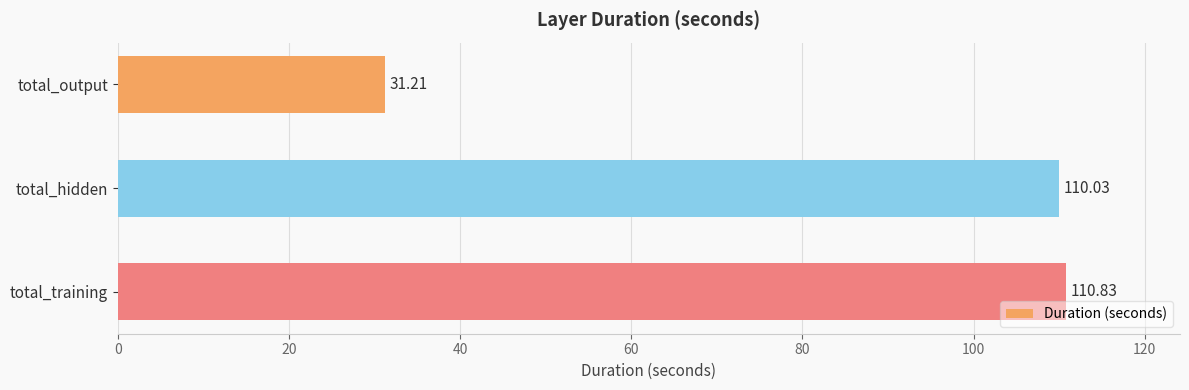

Where is the data nearest to the value 71?

total_hidden